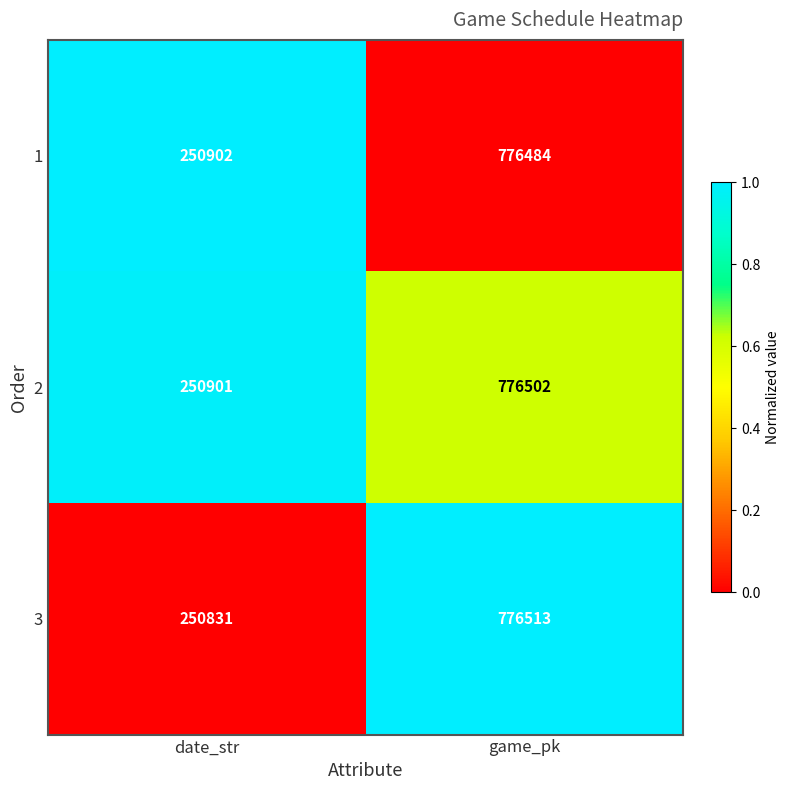

At which category is the sum across all series the highest?

game_pk